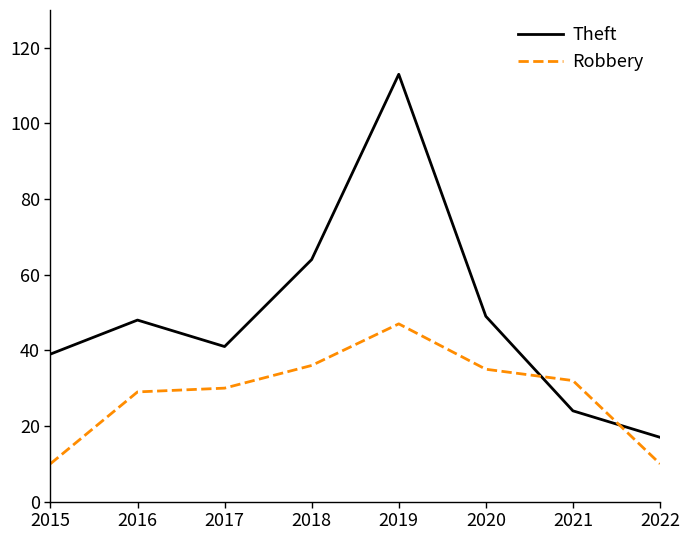

Is it true that Theft equals 17 at 2022?

True